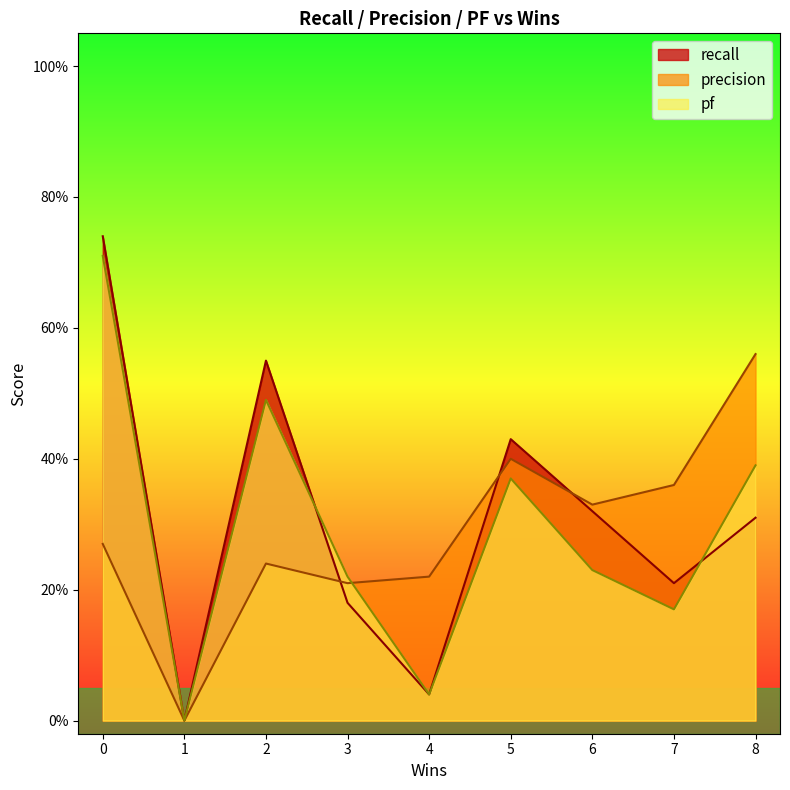

Does the chart display data point markers on the line(s)?

No